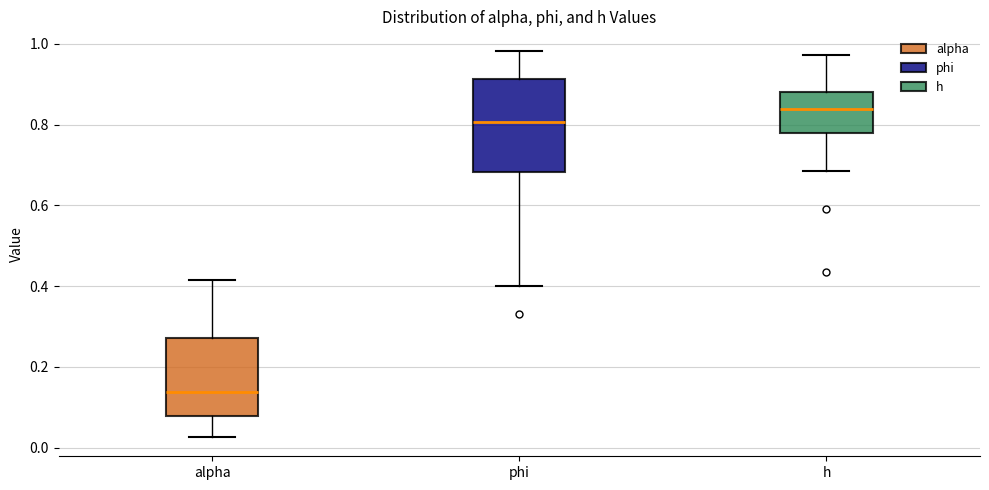

Comparing the boxes themselves (not the whiskers), which one is the tallest?

phi